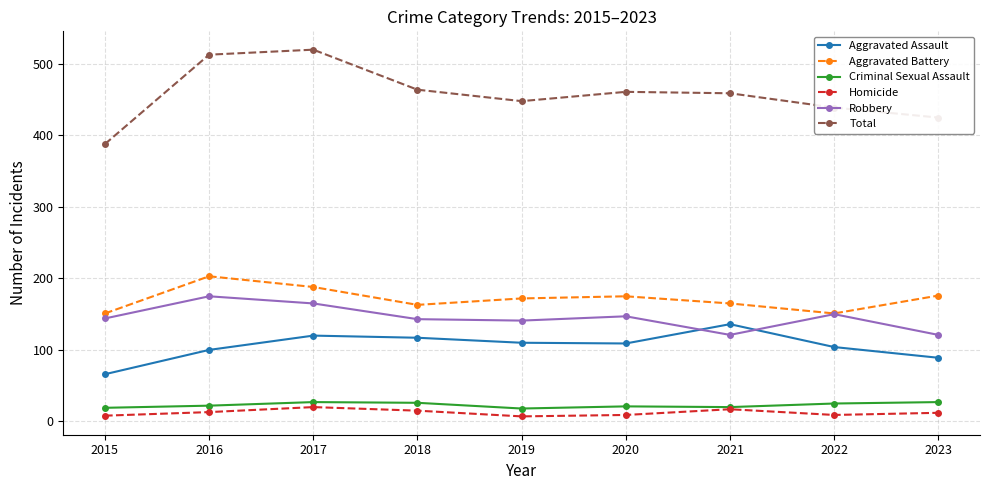

True or false: Total has a value of 797 at 2019.

False